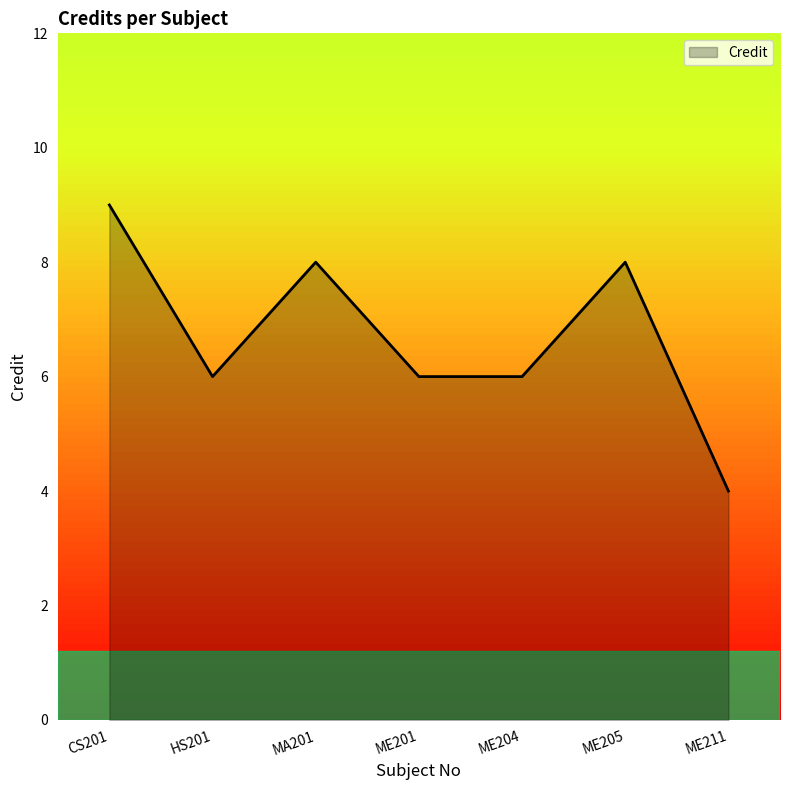

What is the smallest value displayed?

4